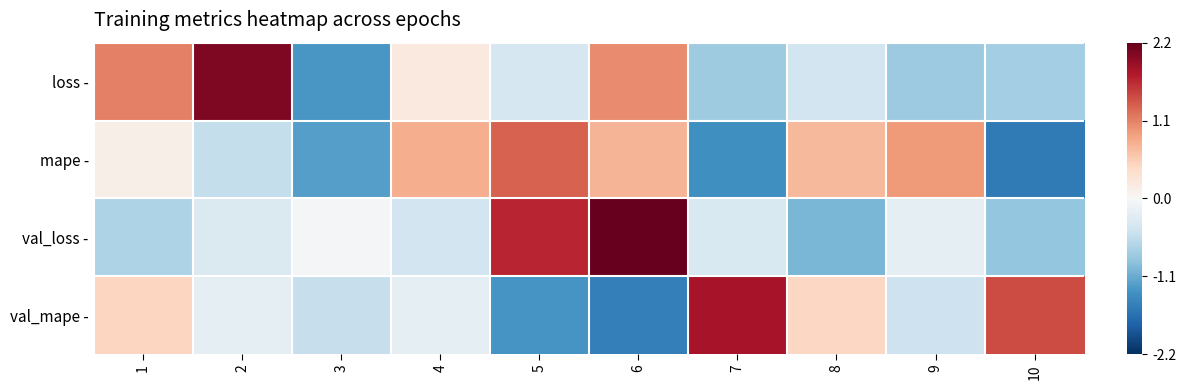

Which series changed the most between 2 and 8?

loss -